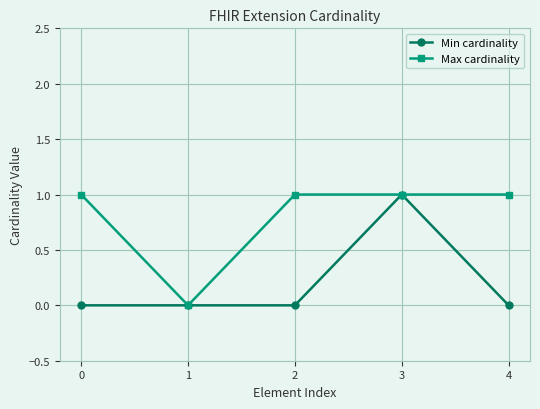

True or false: Max cardinality has more than 2 interior local peaks.

False